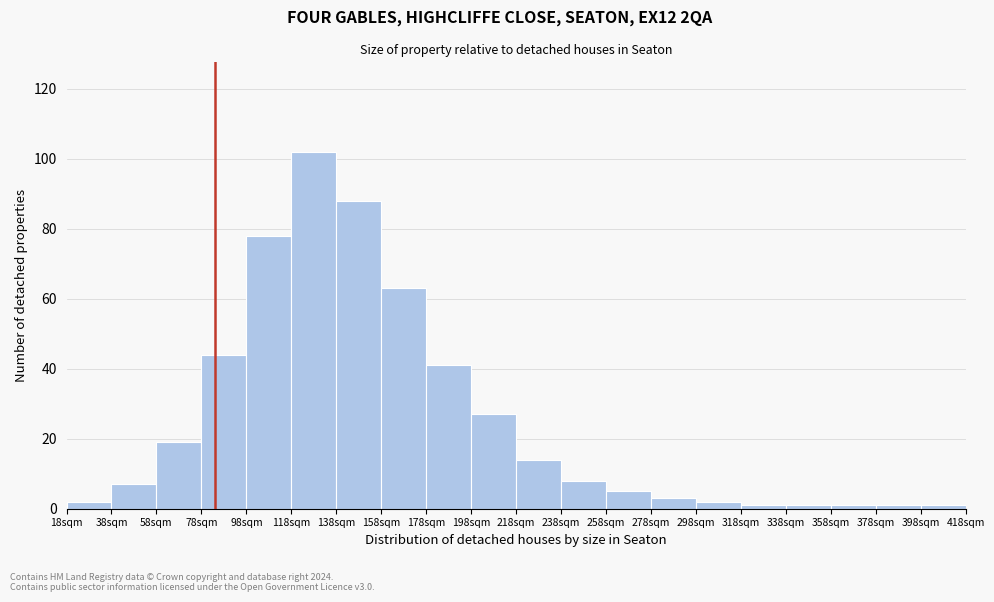

Over which range of the x-axis is the bar tallest?

118 to 138